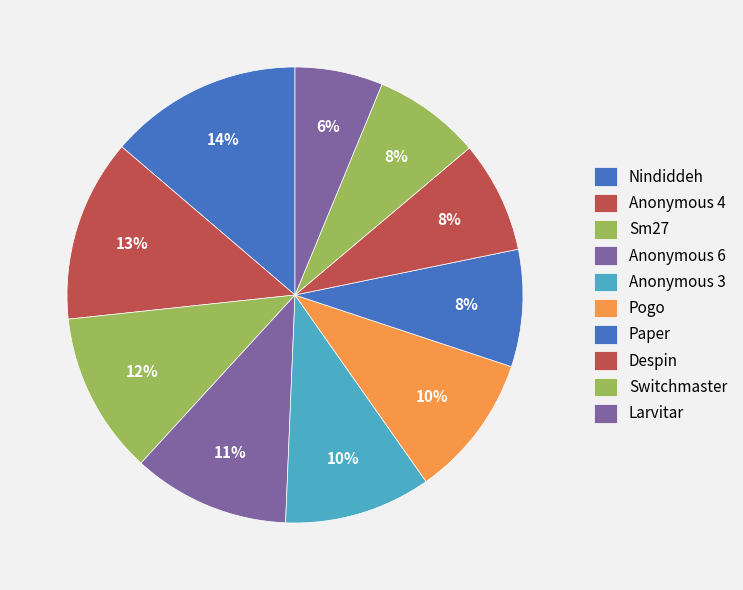

Does any single category account for the majority?

No